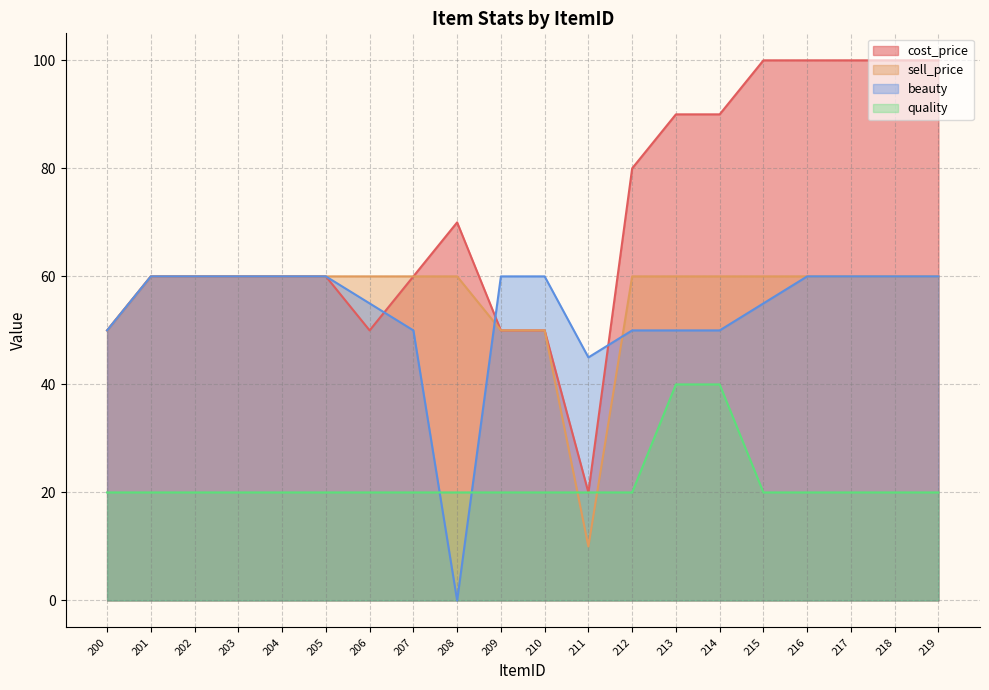

Does the chart have visible grid lines?

Yes